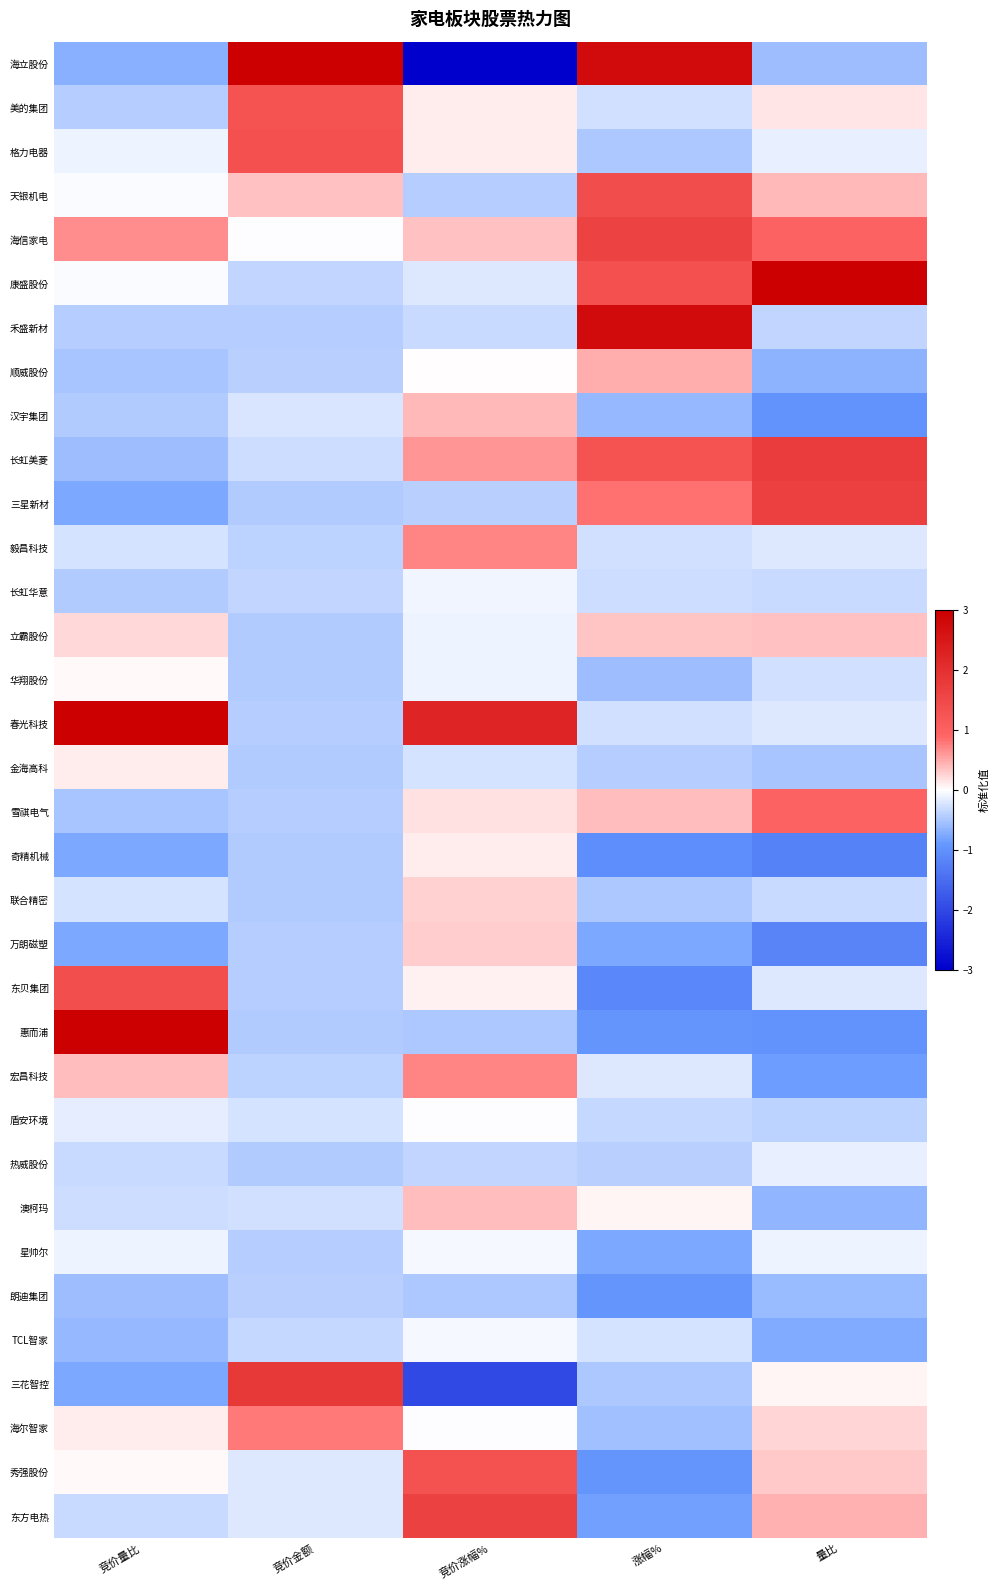

At how many categories does at least one series exceed 2?

5